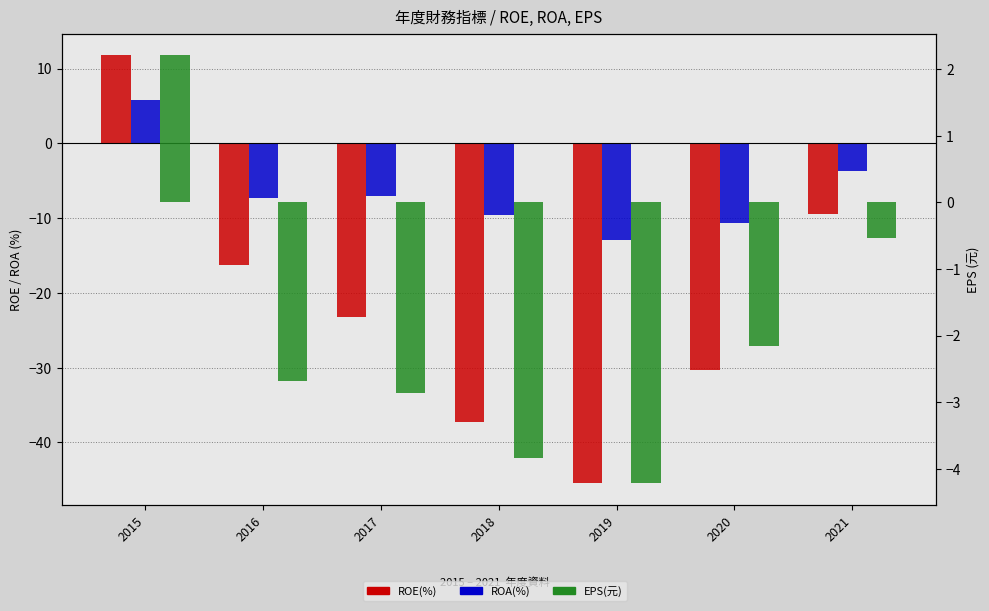

At which category does the chart reach its minimum across all series?

2019